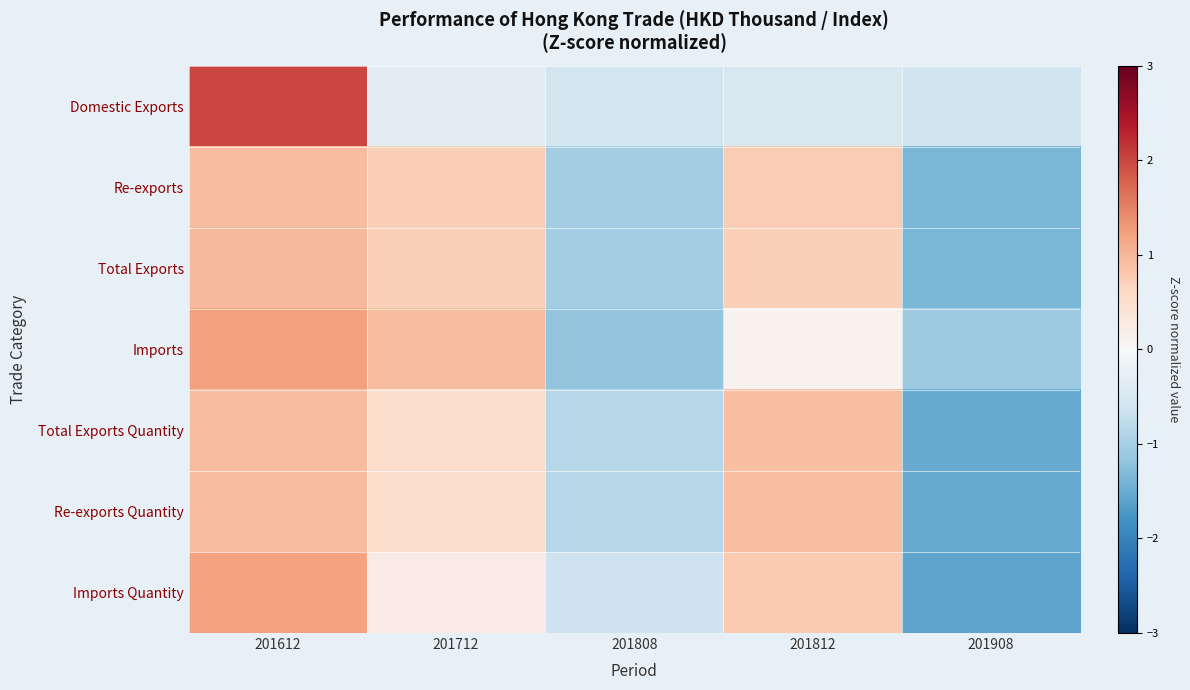

Reading left to right, what are all the values shown in this chart?

Domestic Exports: 201612=2.0	201712=-0.4	201808=-0.6	201812=-0.5	201908=-0.6
Re-exports: 201612=0.9	201712=0.7	201808=-1.1	201812=0.8	201908=-1.4
Total Exports: 201612=1.0	201712=0.7	201808=-1.1	201812=0.7	201908=-1.4
Imports: 201612=1.2	201712=0.9	201808=-1.2	201812=0.1	201908=-1.1
Total Exports Quantity: 201612=0.9	201712=0.5	201808=-0.9	201812=0.9	201908=-1.5
Re-exports Quantity: 201612=0.9	201712=0.5	201808=-0.9	201812=0.9	201908=-1.5
Imports Quantity: 201612=1.2	201712=0.2	201808=-0.6	201812=0.8	201908=-1.6